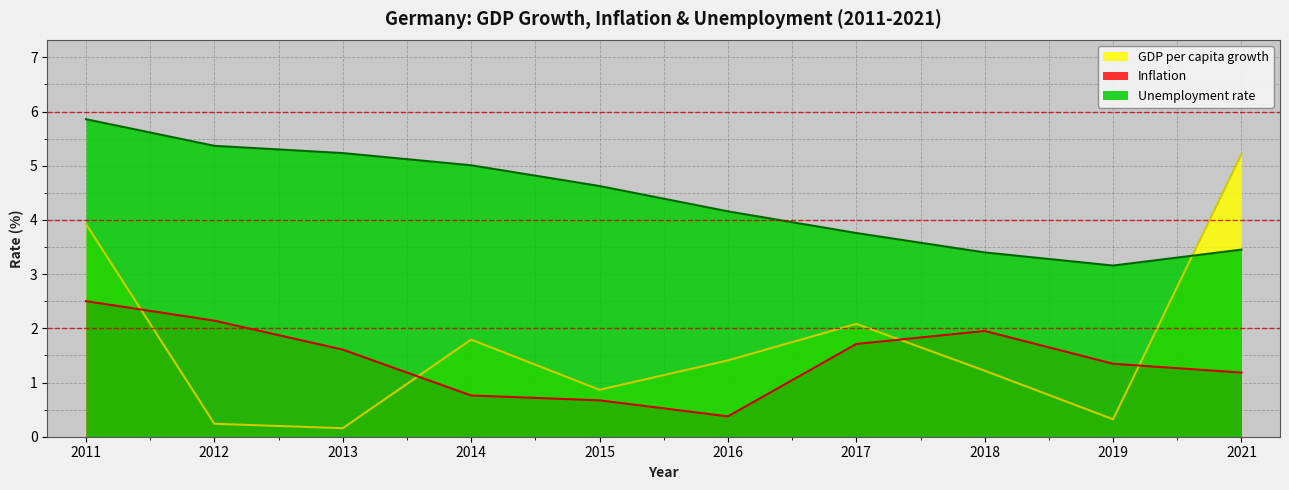

After their last crossing, which series has the higher values: Inflation or GDP per capita growth?

GDP per capita growth